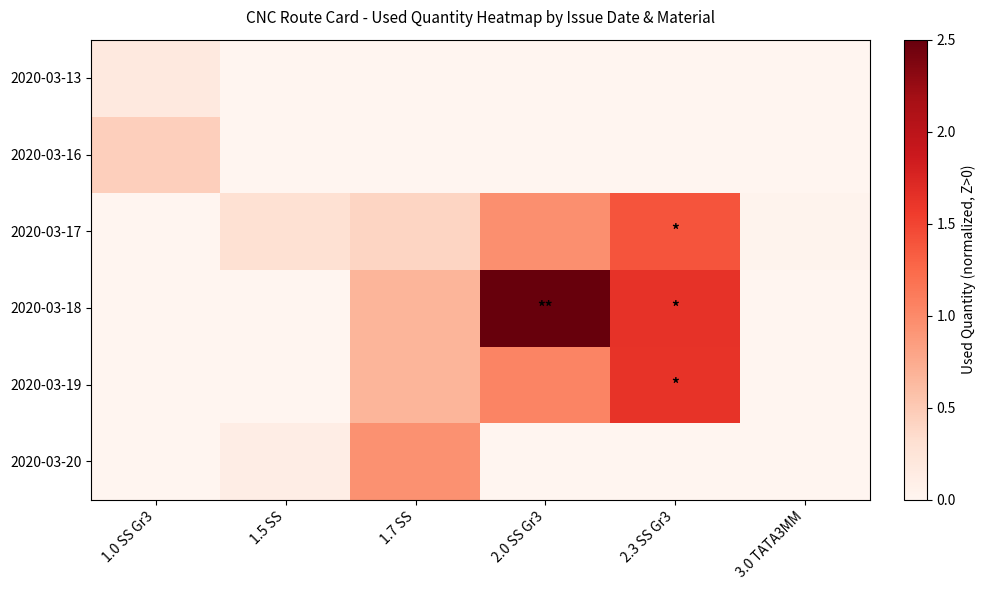

Reading left to right, list all the values displayed in this chart.

2020-03-13: 1.0 SS Gr3=0.2	1.5 SS=0.0	1.7 SS=0.0	2.0 SS Gr3=0.0	2.3 SS Gr3=0.0	3.0 TATA3MM=0.0
2020-03-16: 1.0 SS Gr3=0.5	1.5 SS=0.0	1.7 SS=0.0	2.0 SS Gr3=0.0	2.3 SS Gr3=0.0	3.0 TATA3MM=0.0
2020-03-17: 1.0 SS Gr3=0.0	1.5 SS=0.3	1.7 SS=0.4	2.0 SS Gr3=1.0	2.3 SS Gr3=1.4	3.0 TATA3MM=0.0
2020-03-18: 1.0 SS Gr3=0.0	1.5 SS=0.0	1.7 SS=0.7	2.0 SS Gr3=2.5	2.3 SS Gr3=1.6	3.0 TATA3MM=0.0
2020-03-19: 1.0 SS Gr3=0.0	1.5 SS=0.0	1.7 SS=0.7	2.0 SS Gr3=1.0	2.3 SS Gr3=1.6	3.0 TATA3MM=0.0
2020-03-20: 1.0 SS Gr3=0.0	1.5 SS=0.1	1.7 SS=0.9	2.0 SS Gr3=0.0	2.3 SS Gr3=0.0	3.0 TATA3MM=0.0